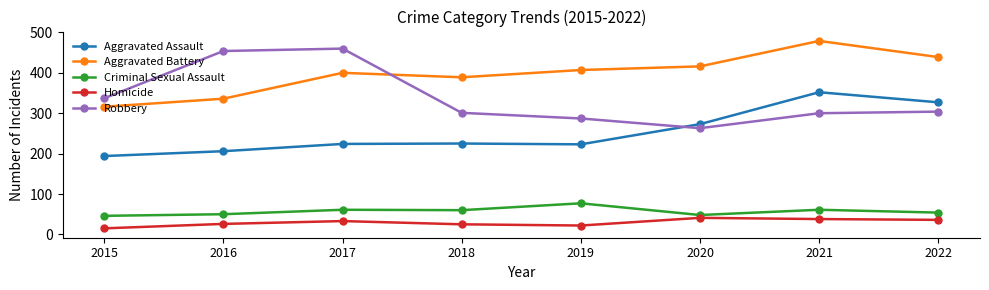

How many lines are shown in the chart?

5